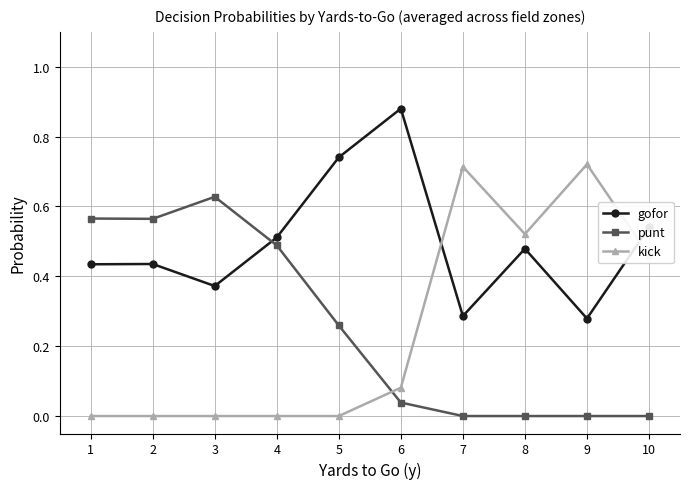

Which series changed the most between 4 and 7?

kick